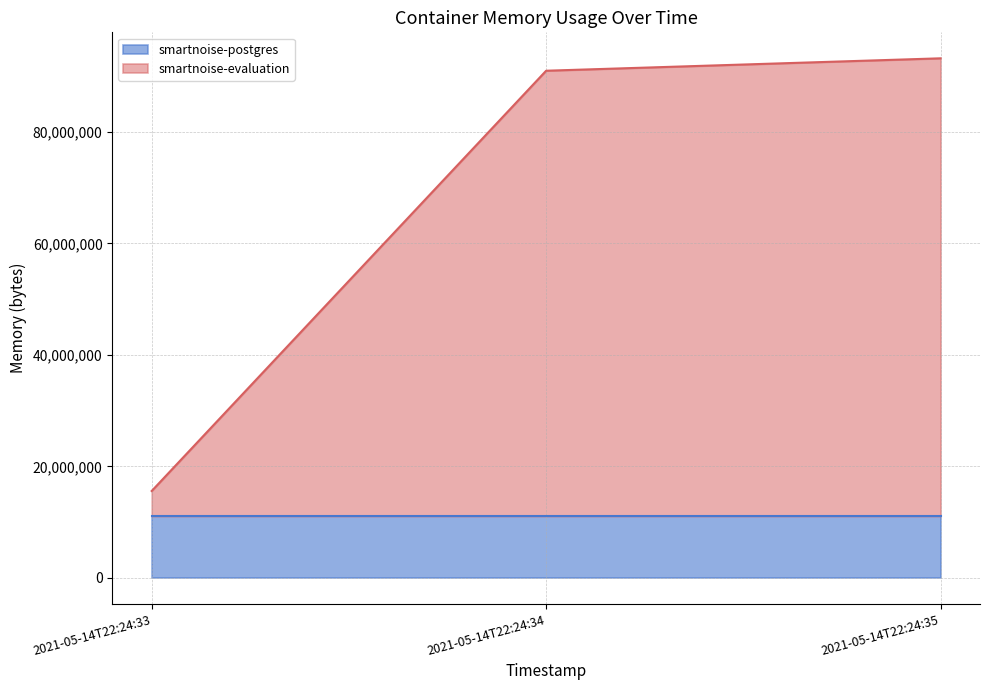

List the labels in order of value, largest first.

2021-05-14T22:24:35, 2021-05-14T22:24:34, 2021-05-14T22:24:33